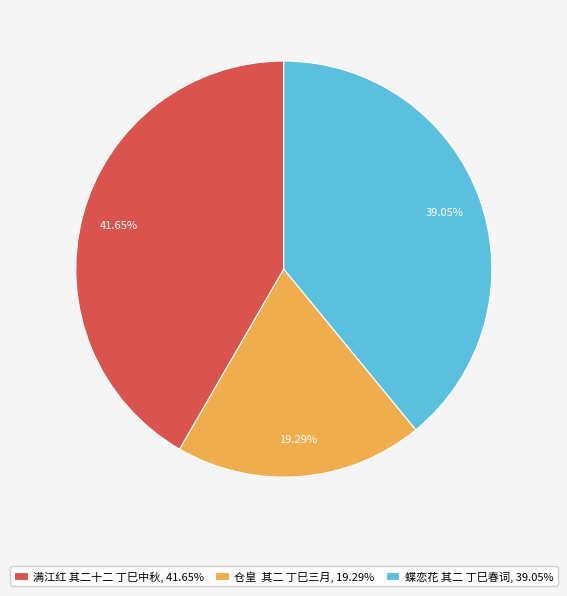

Which has a higher value, 满江红 其二十二 丁巳中秋, 41.65% or 仓皇 其二 丁巳三月, 19.29%?

满江红 其二十二 丁巳中秋, 41.65%